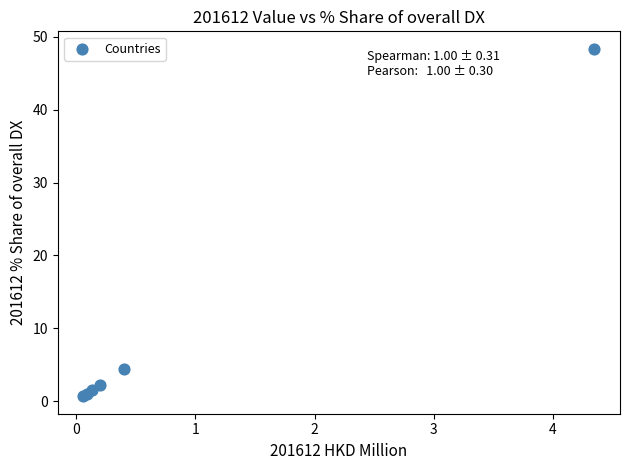

What Y value in the scatter plot is closest to 24?

4.5